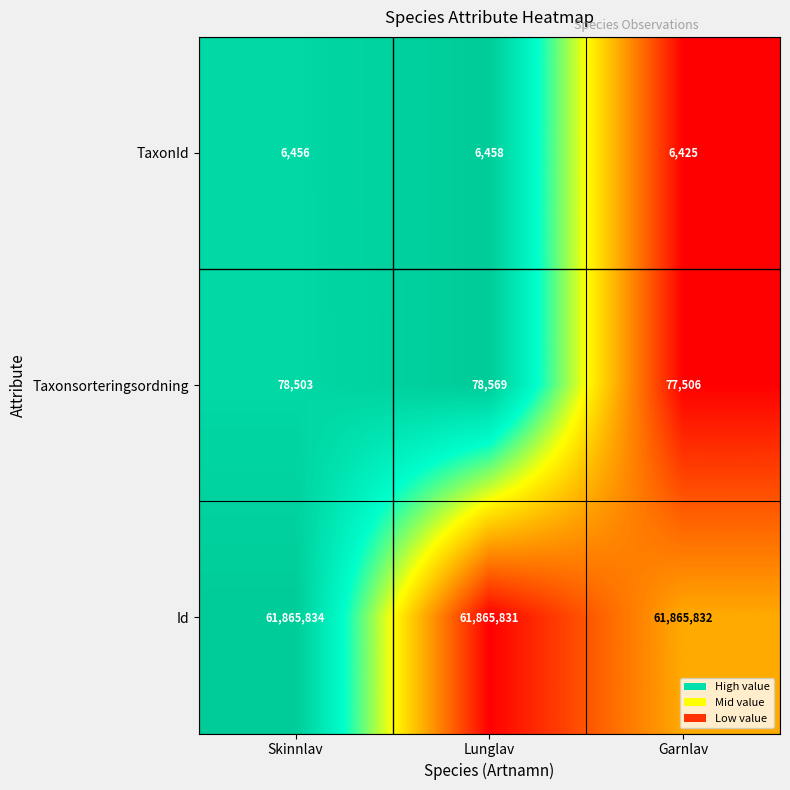

What is the total value across all series at Lunglav?

61950858